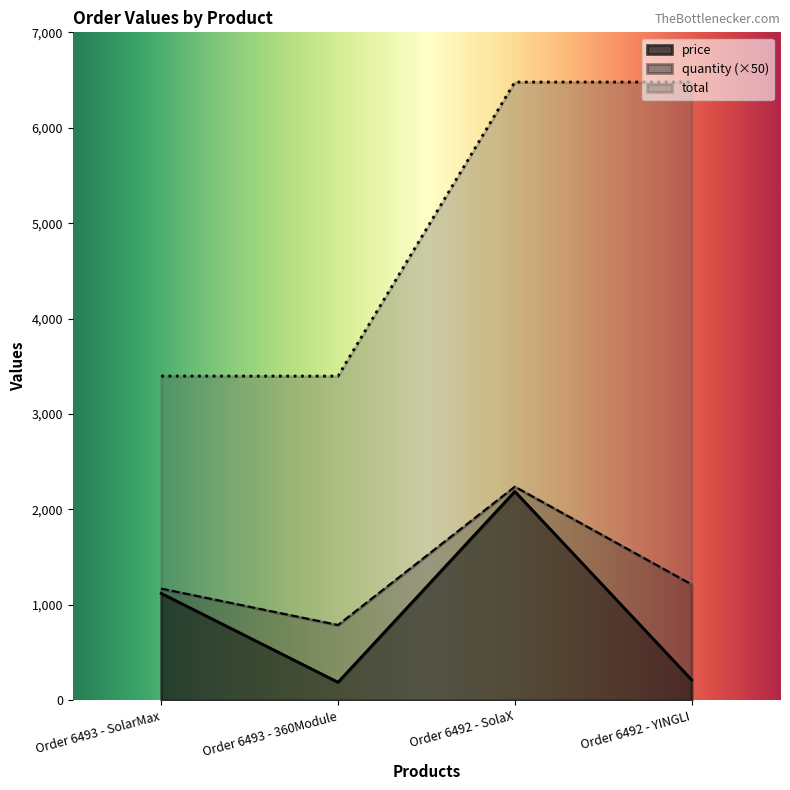

True or false: price and total cross at least once.

False